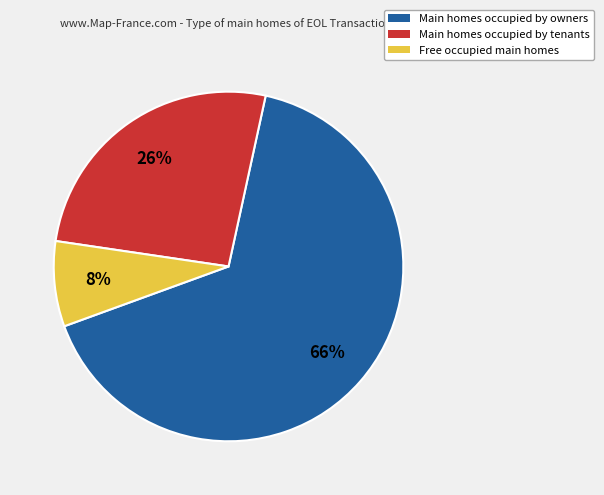

How many segments does this pie chart have?

3